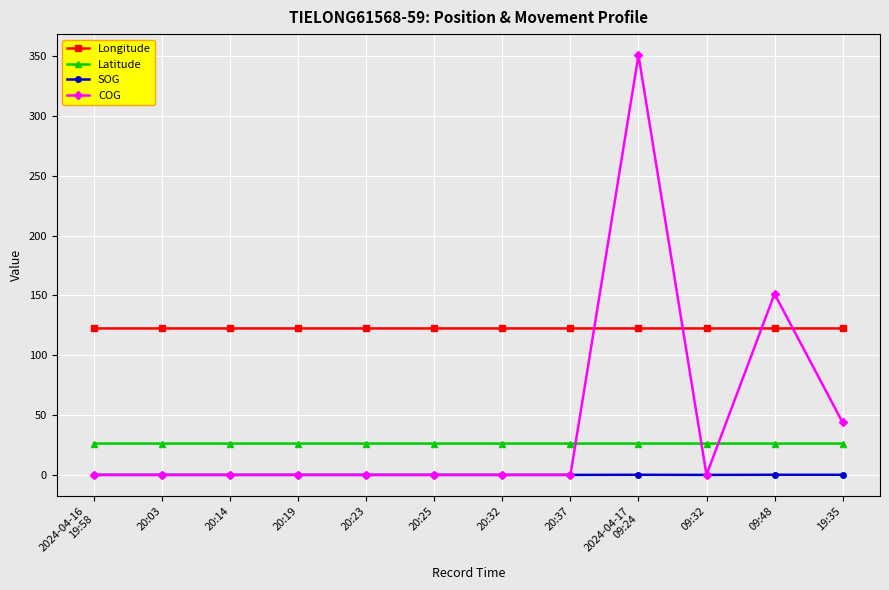

Which series has the largest total across all categories?

Longitude